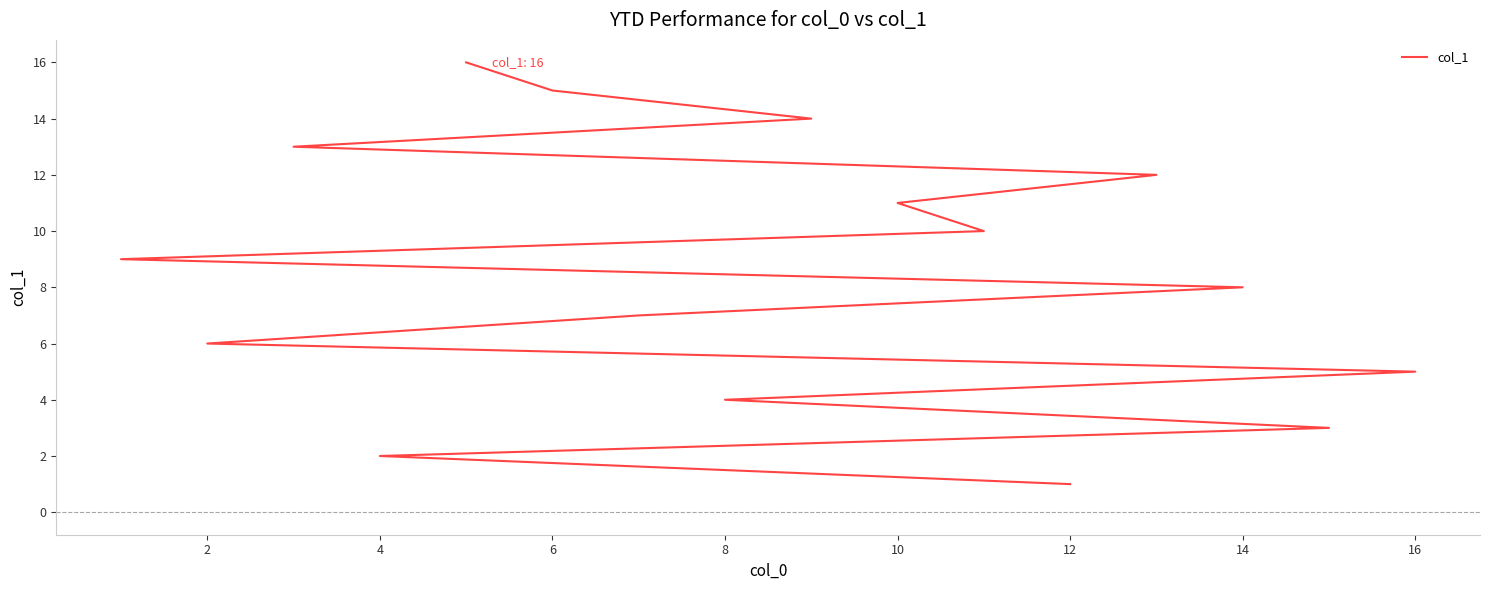

True or false: there are more than 2 points higher than both neighbors.

False